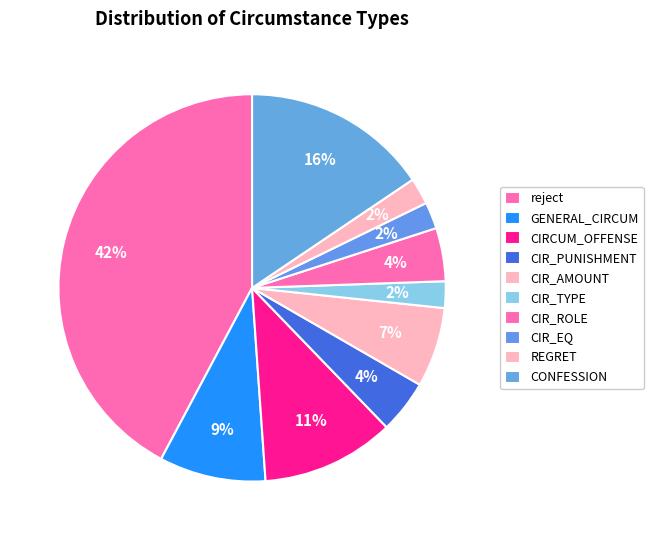

Count the number of slices in the pie.

10